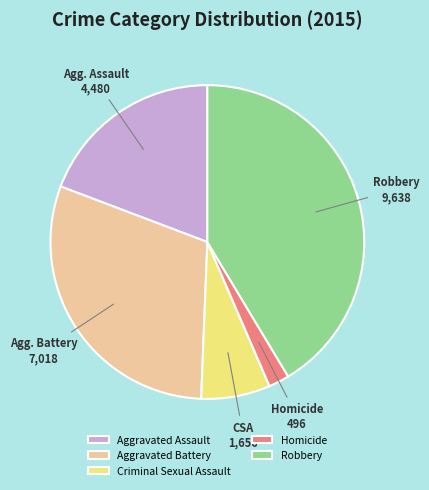

Count the number of slices in the pie.

5